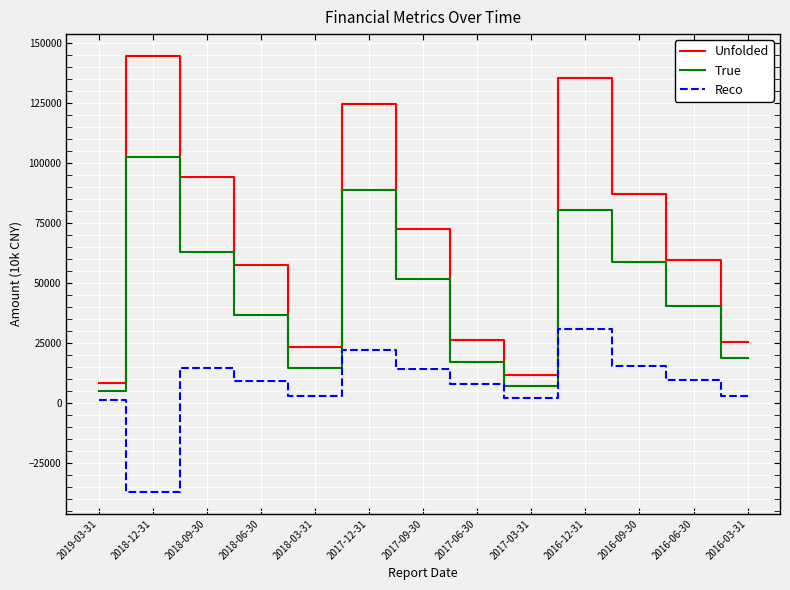

What is the maximum value for Unfolded?

144670